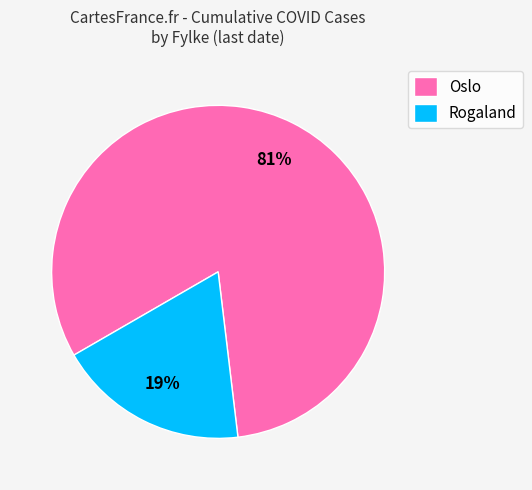

To the nearest percent, what is the combined percentage of Oslo and Rogaland?

100%